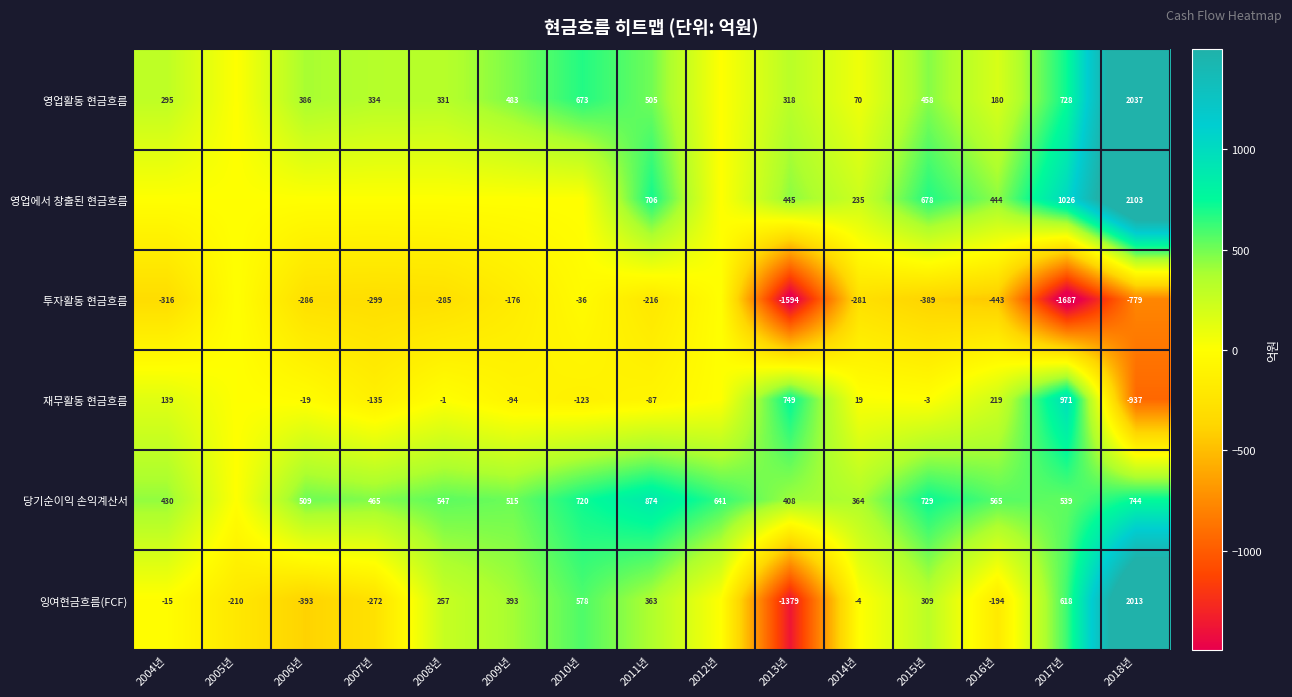

True or false: 투자활동 현금흐름 has a value of -2706.4 at 2017년.

False